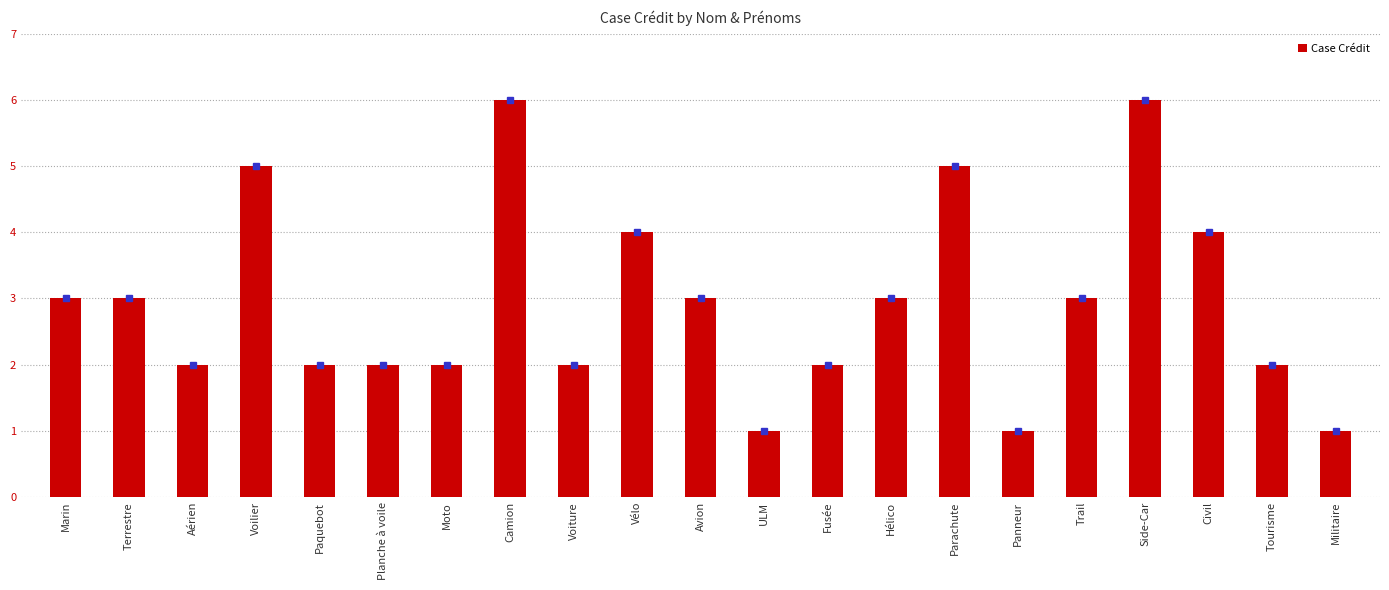

The chart shows a value of 3 at Marin. True or false?

True